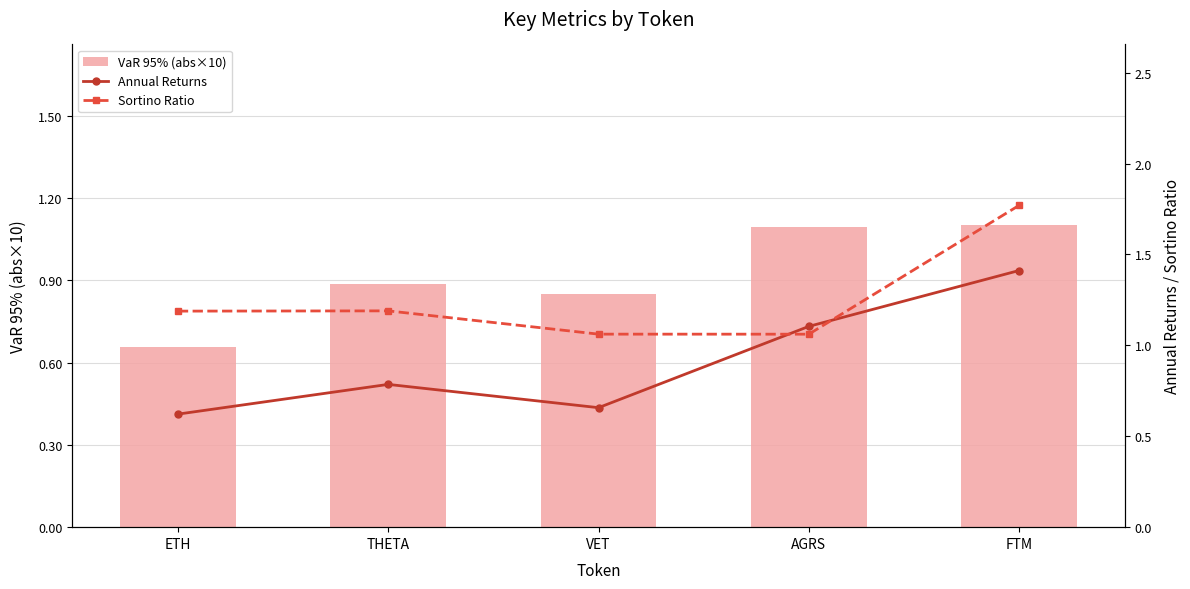

Are the bars horizontal?

No